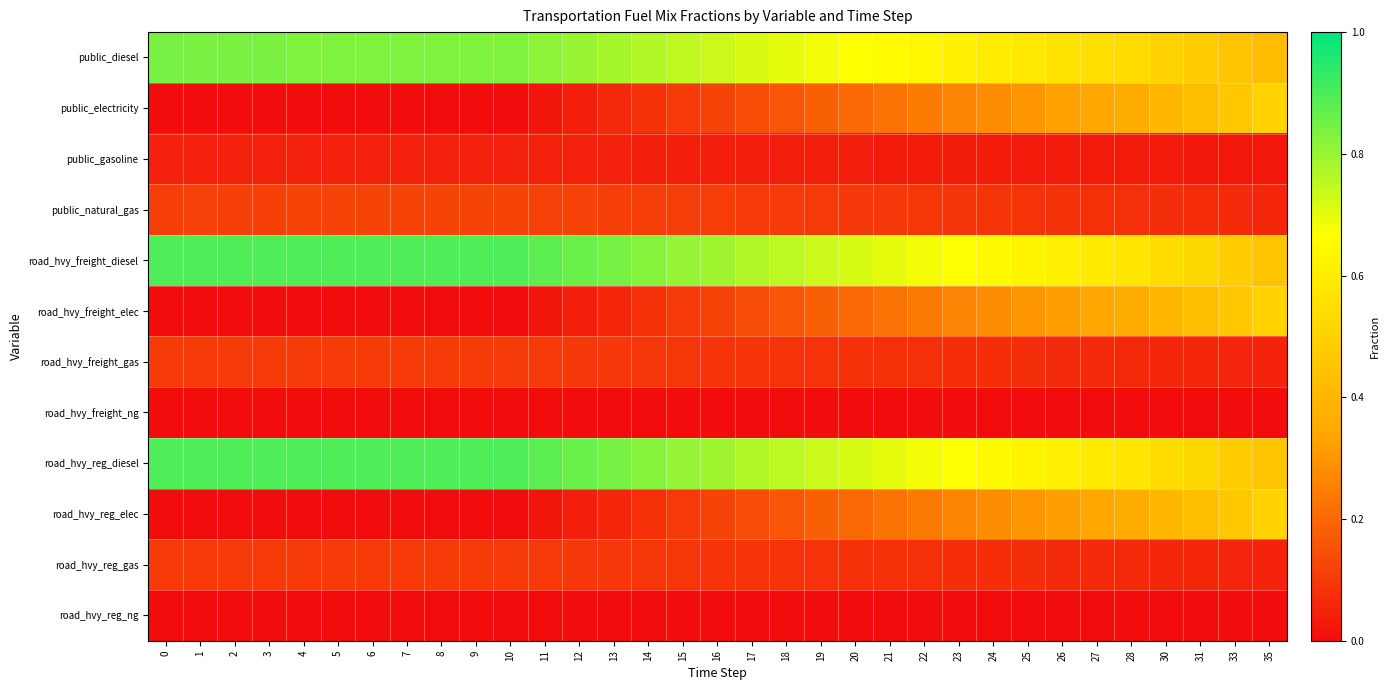

At how many categories does at least one series exceed 0?

33